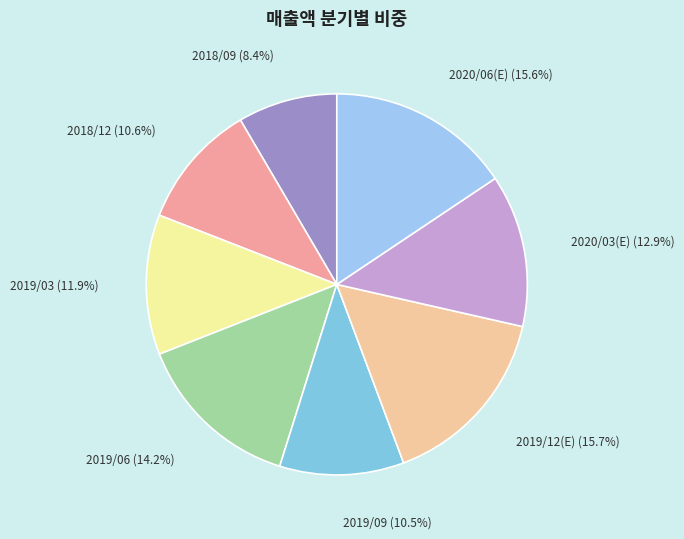

Count the number of slices in the pie.

8